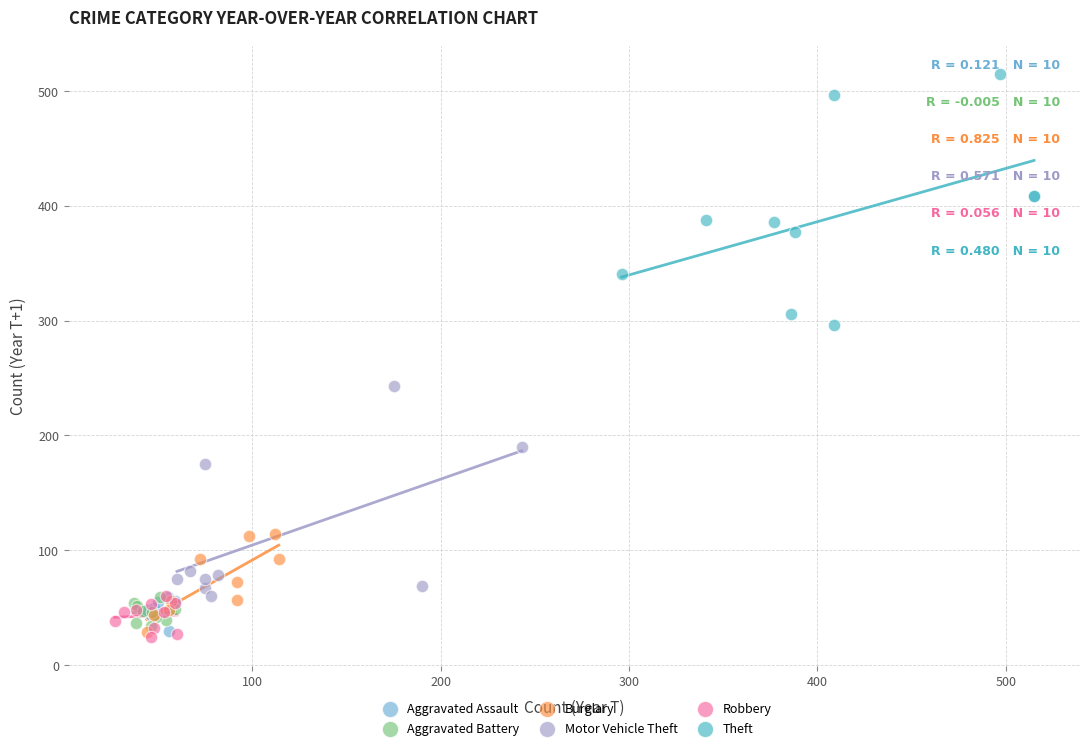

Which series contains the lowest Y value?

Robbery